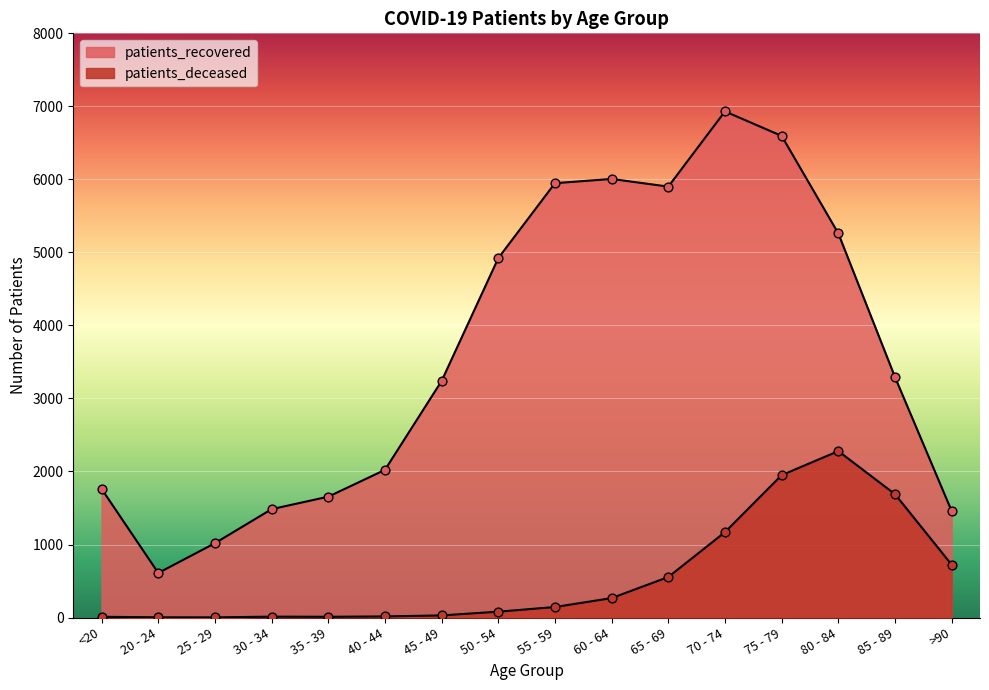

Which series reaches the minimum Y coordinate?

patients_deceased